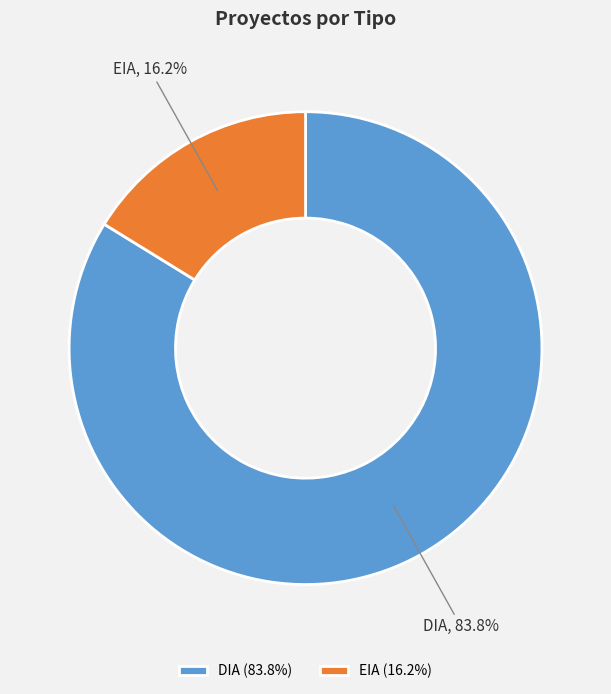

To the nearest percent, what is the average slice percentage?

50%